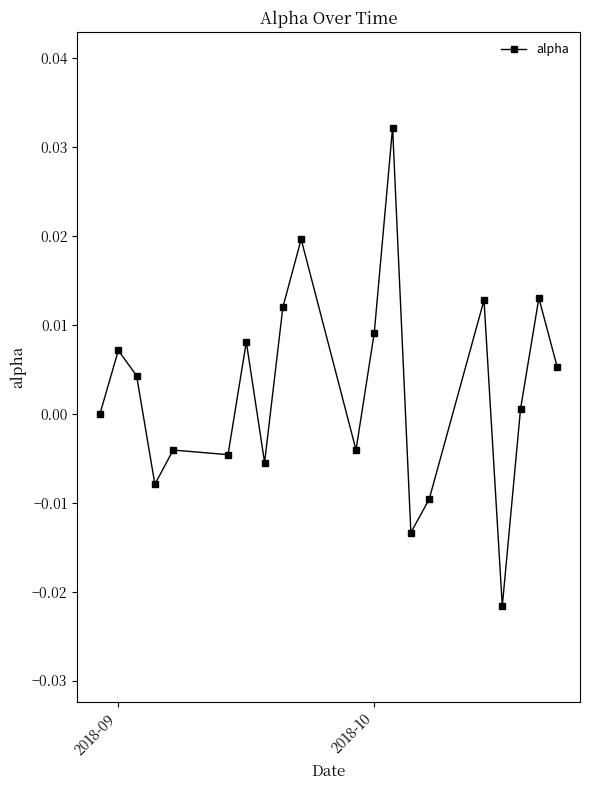

True or false: the data has more than 0 interior local peaks.

True